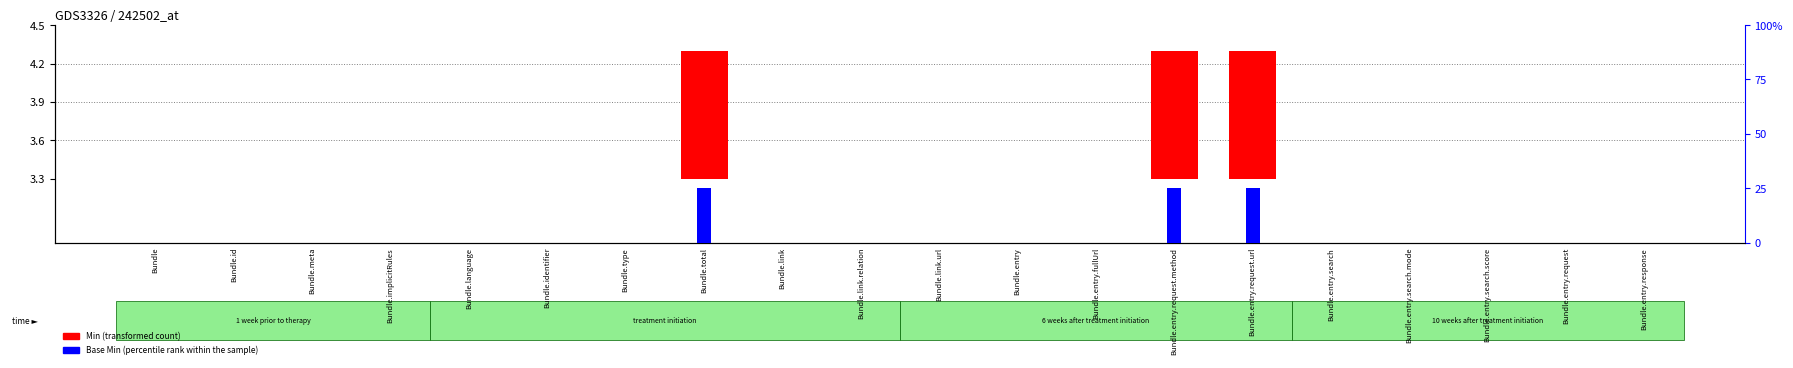

What is the maximum value for Min?

1